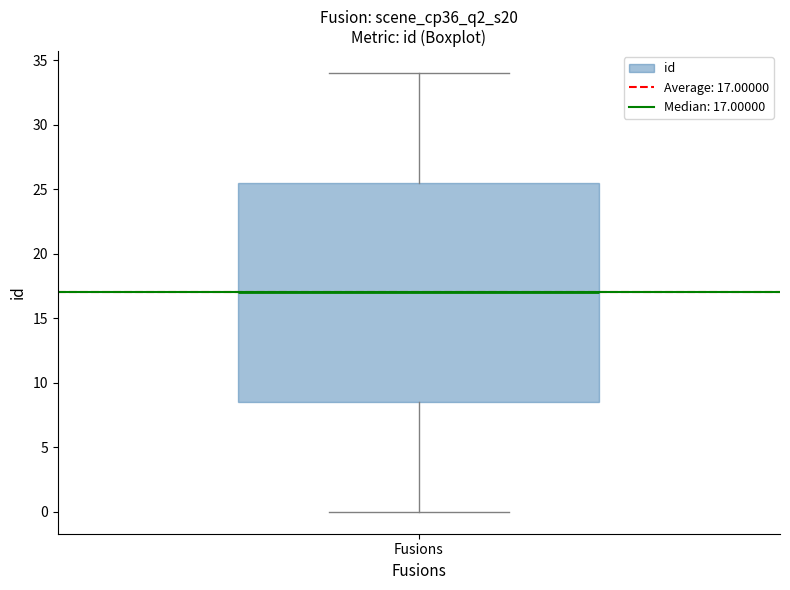

Read this box plot against the y-axis: the position of the median line, the range covered by the box, and the ends of both whiskers. The values are not printed on the chart, so give them approximately, as read against the axis.

median 17.0, box 8.5 to 25.5, whiskers 0.0 to 34.0